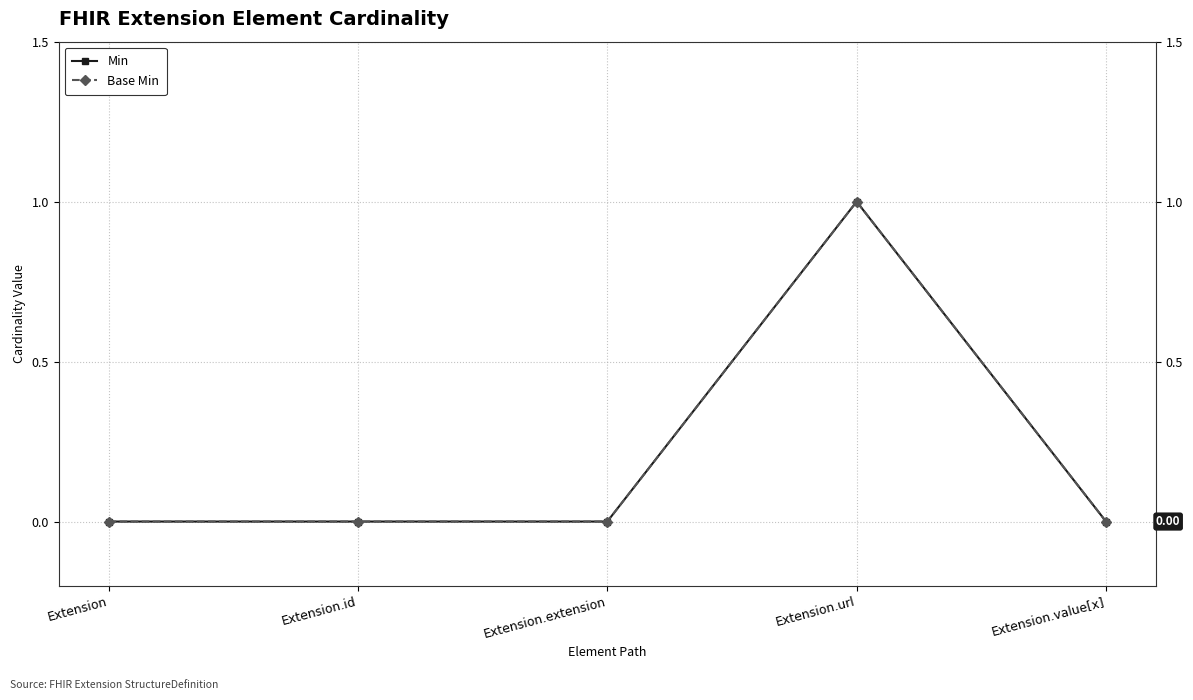

Is this an area chart (filled region under the line)?

No